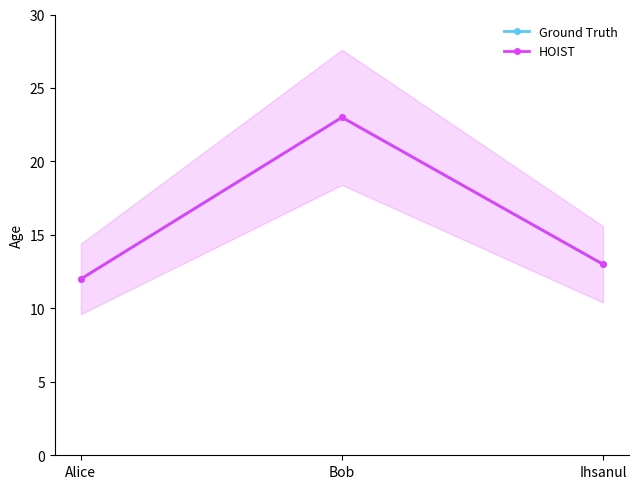

Reading left to right, extract all data points from this chart.

Ground Truth: 12	23	13
HOIST: 12	23	13